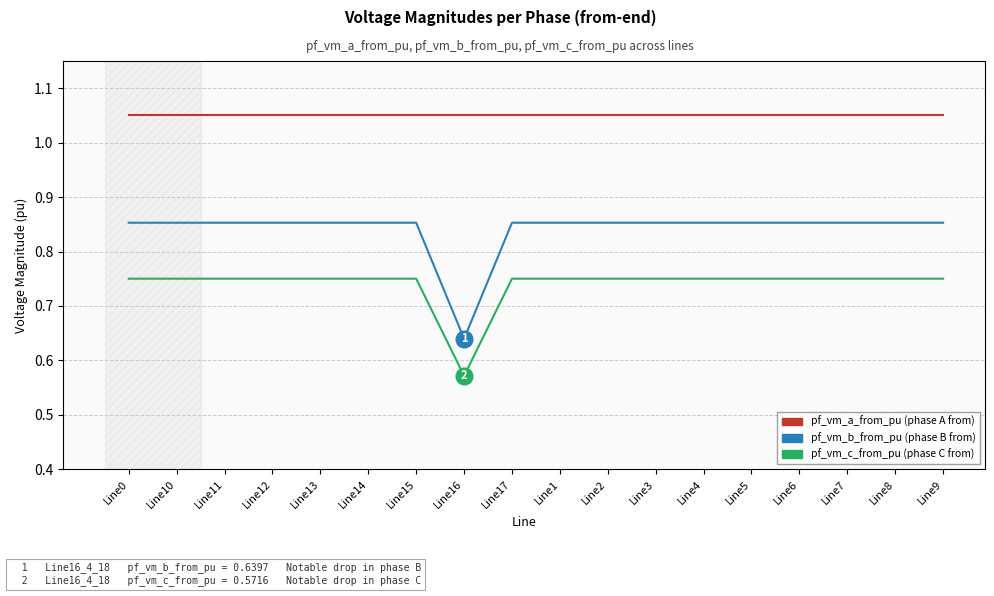

What position from the right is Line5?

5